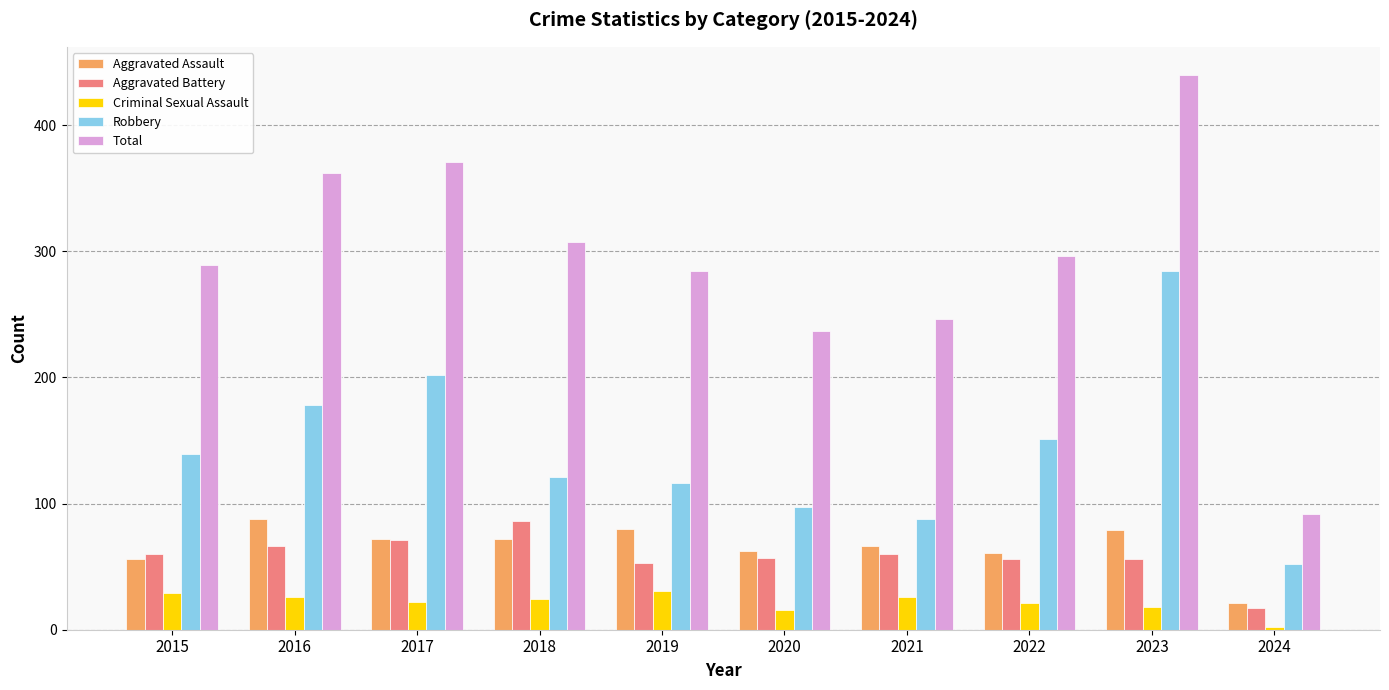

Rank the categories by Total value from lowest to highest.

2024, 2020, 2021, 2019, 2015, 2022, 2018, 2016, 2017, 2023